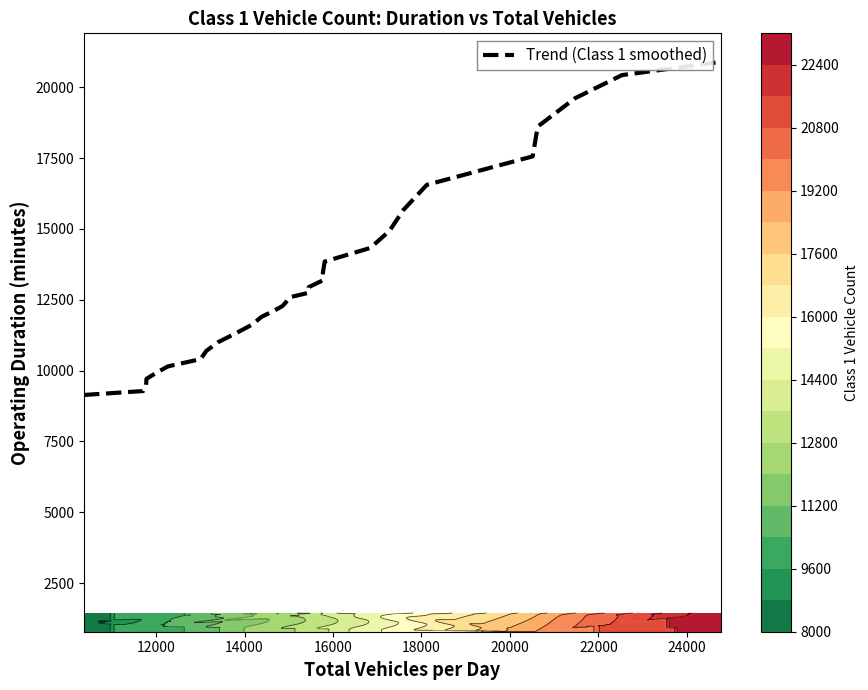

What is the highest value of the Trend (Class 1 smoothed) series?

20893.5